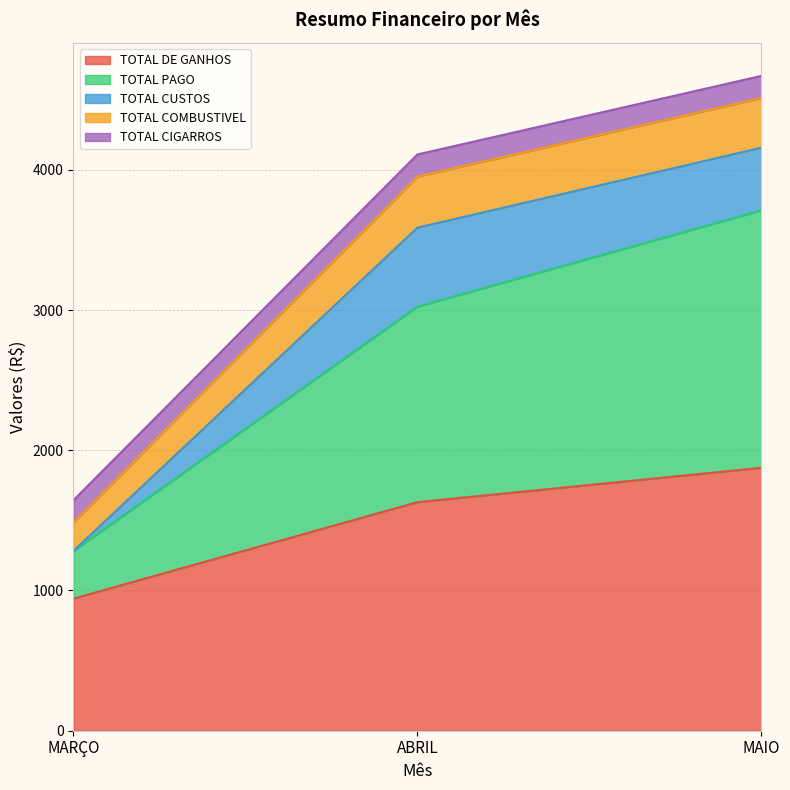

At how many categories does at least one series exceed 1215?

2